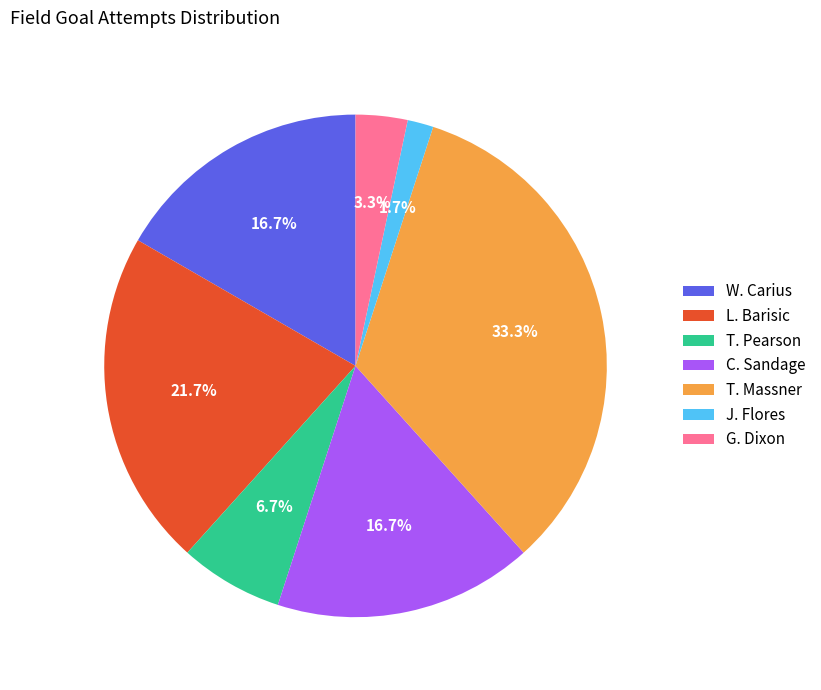

How many segments does this pie chart have?

7